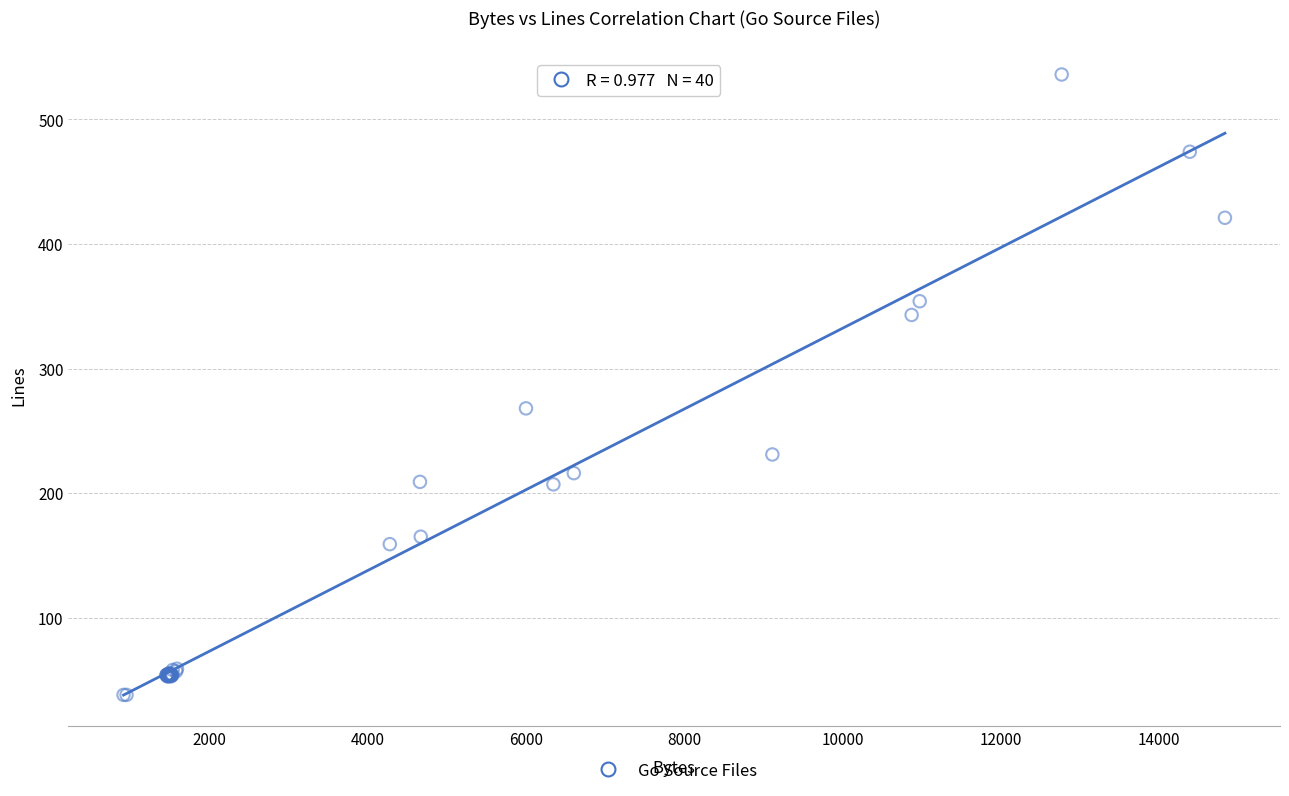

What Y value in the scatter plot is closest to 287?

268